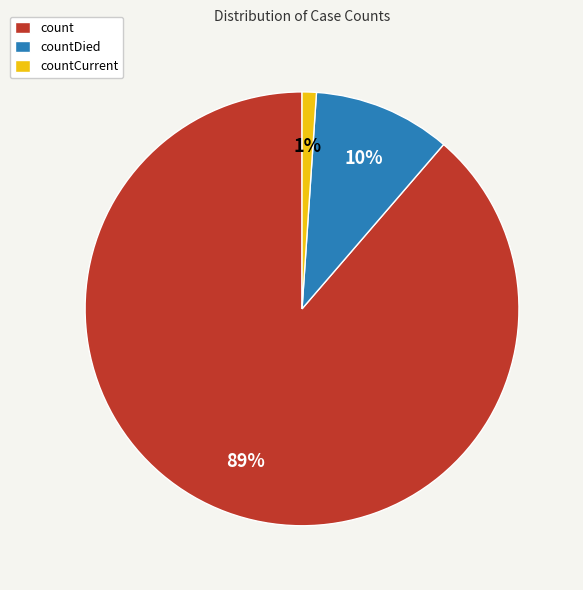

Rank the categories by value from highest to lowest.

count, countDied, countCurrent